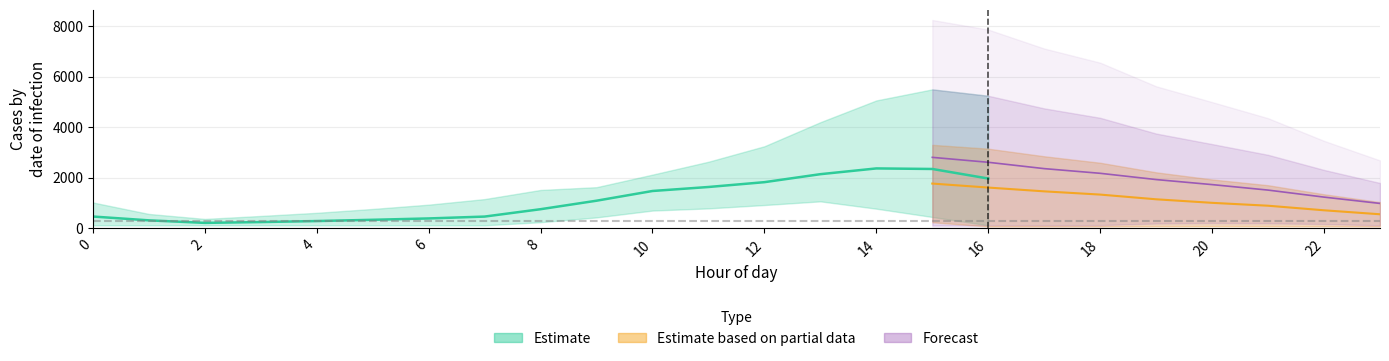

True or false: row_0.0 has a value of 5241.9 at 16.

True